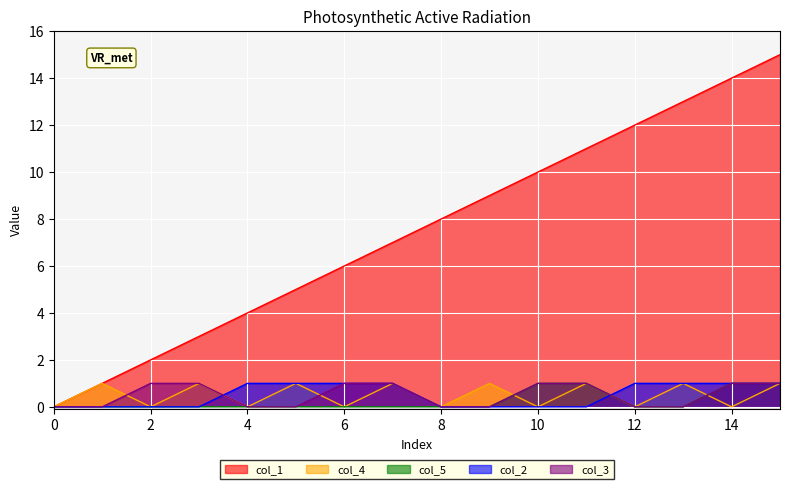

What is the total value across all series at 10?

12